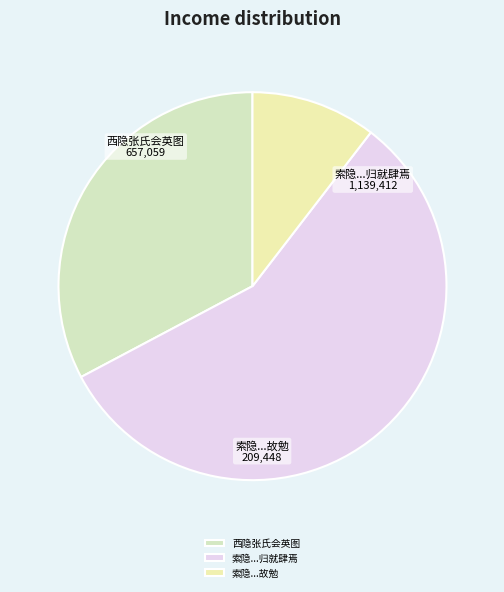

Is it true that 西隐张氏会英图 is 33% of the pie?

True